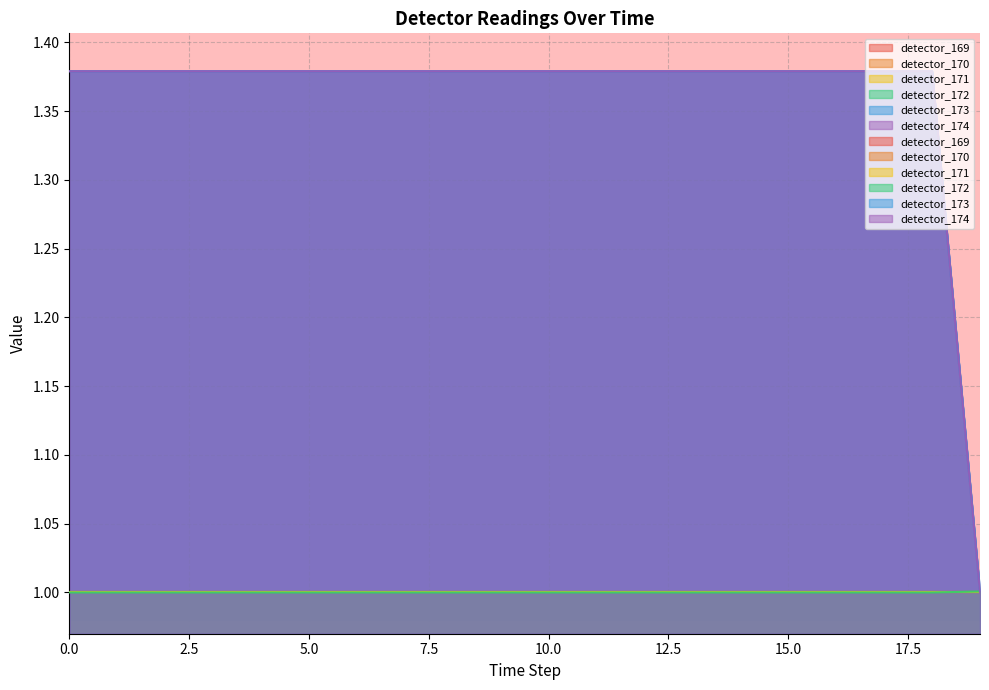

The value at 2.5 is 1. True or false?

False